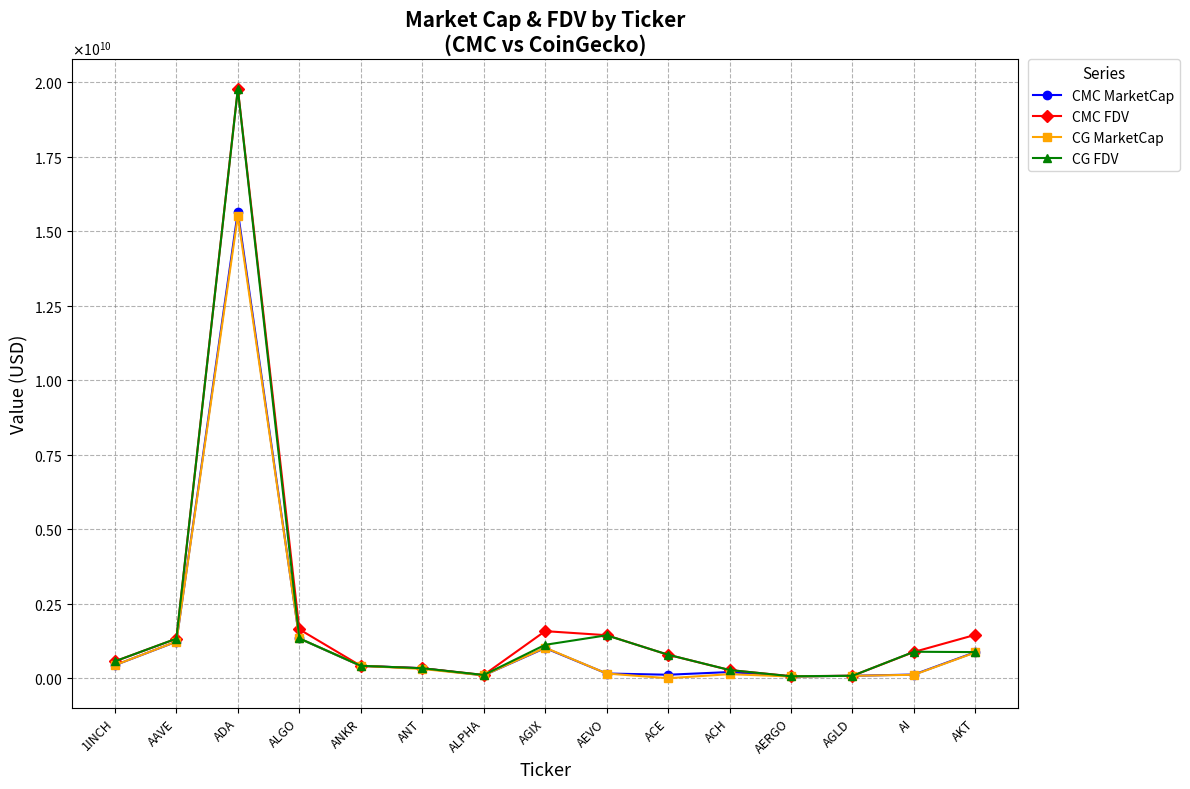

What are all the series names shown in the legend?

CMC MarketCap, CMC FDV, CG MarketCap, CG FDV